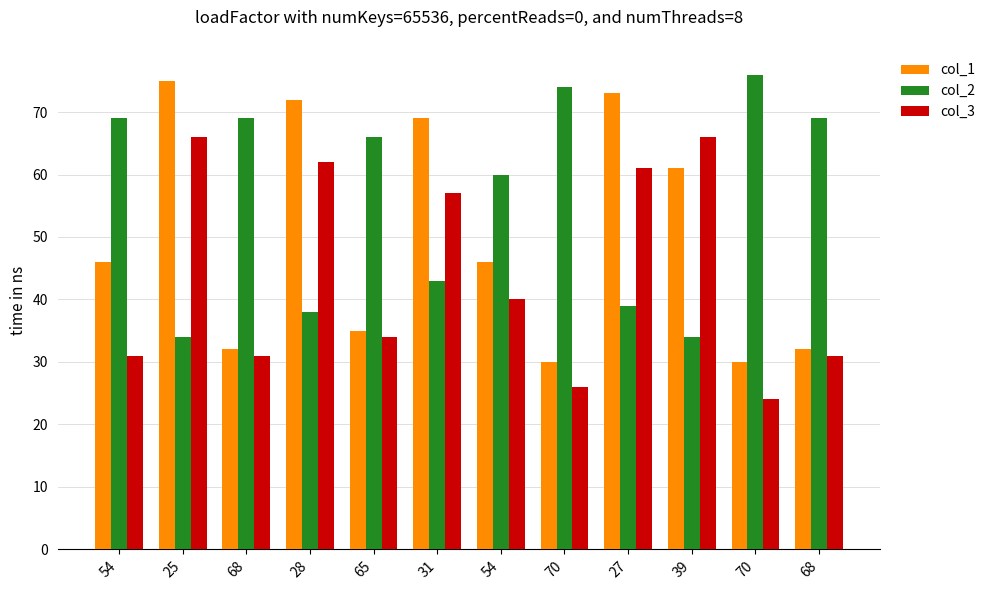

At which label is col_3 closest to 45?

54